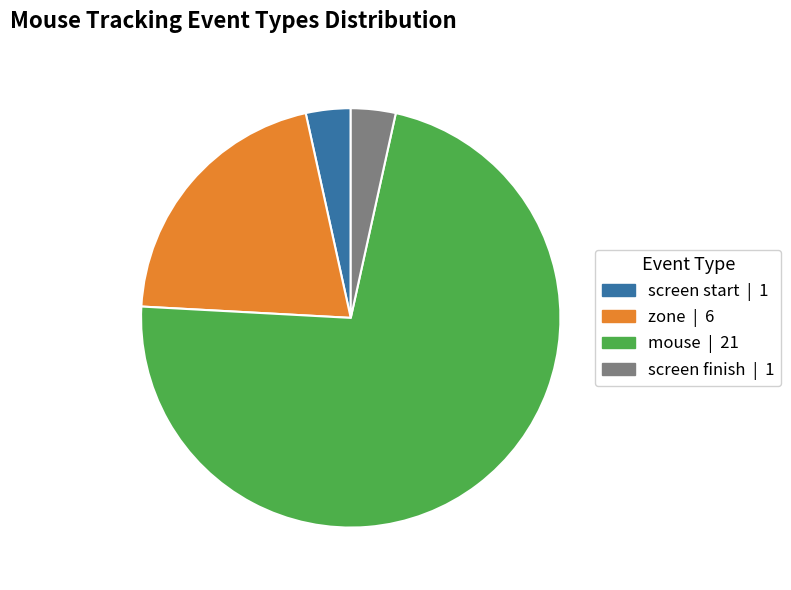

Does screen start represent more than half of the total?

No